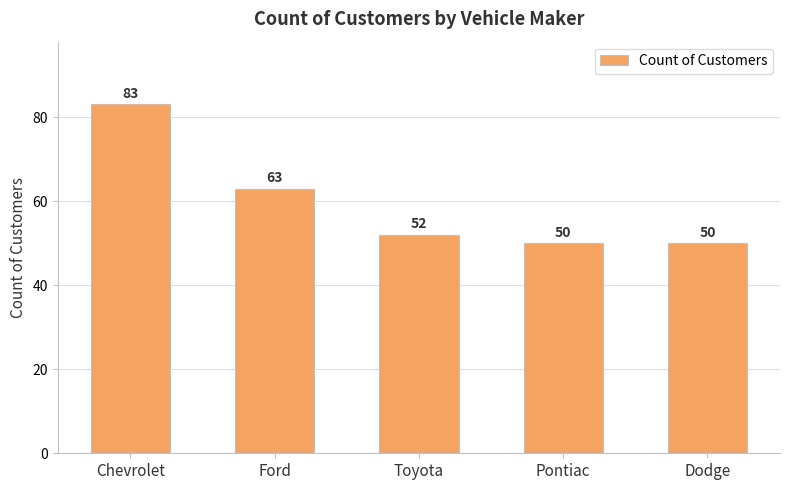

Where does the data first go above 52?

Chevrolet